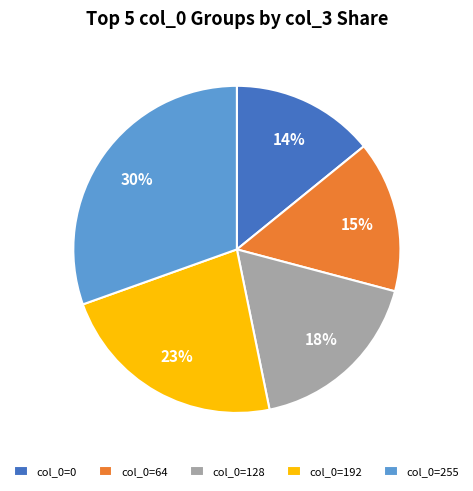

How many slices are in this pie chart?

5